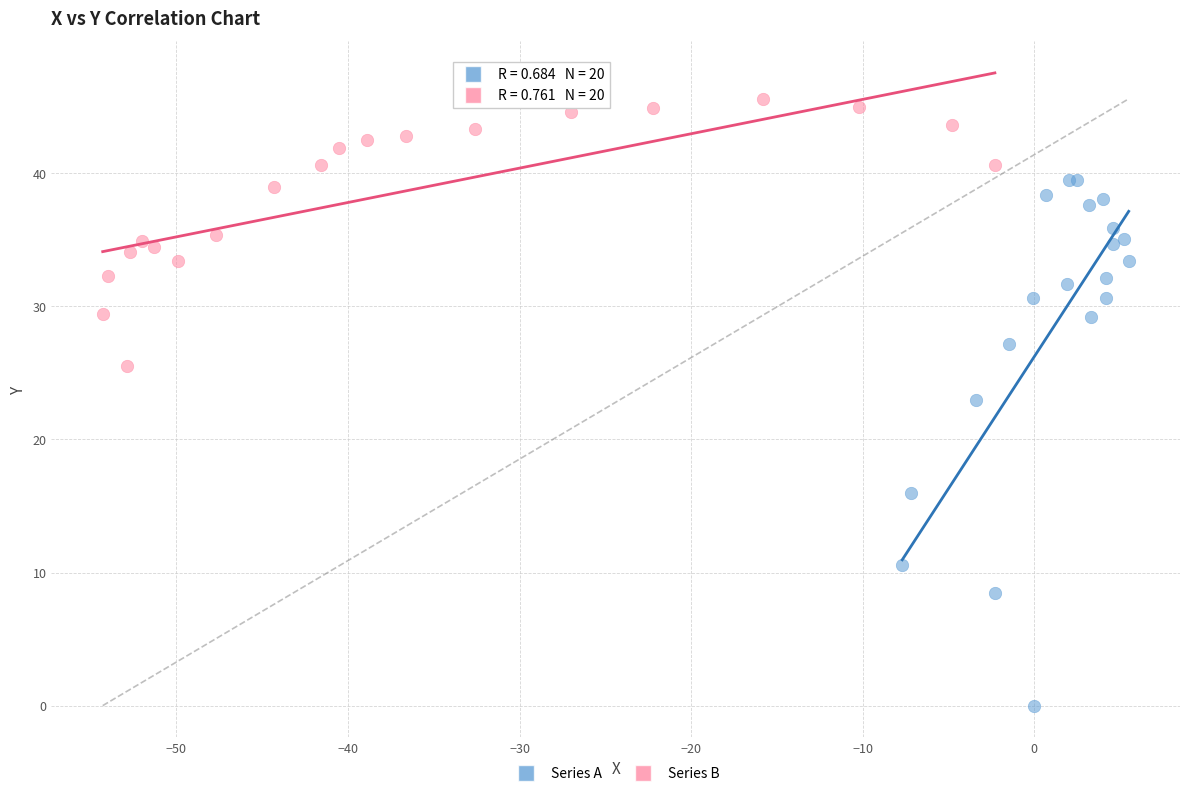

Which series contains the lowest Y value?

Series A